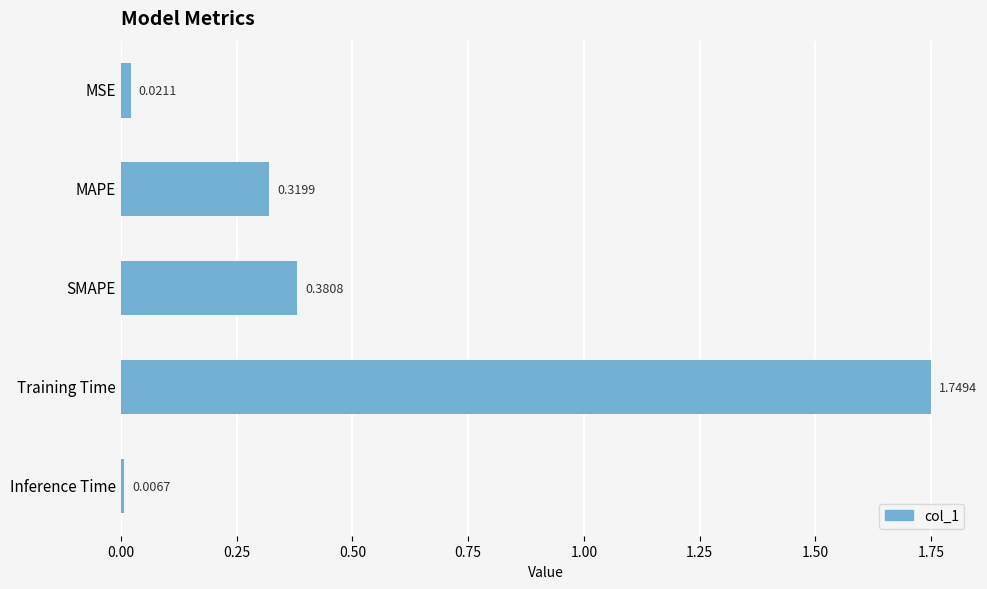

Where is the data nearest to the value 0?

Inference Time